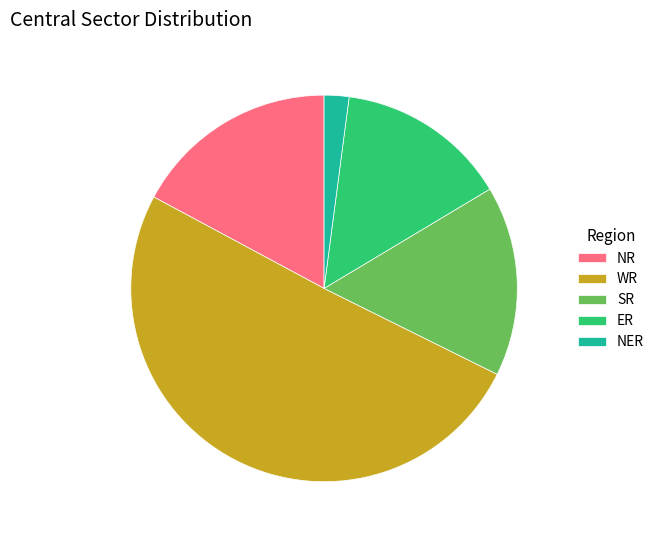

Rank the categories by value from lowest to highest.

NER, ER, SR, NR, WR